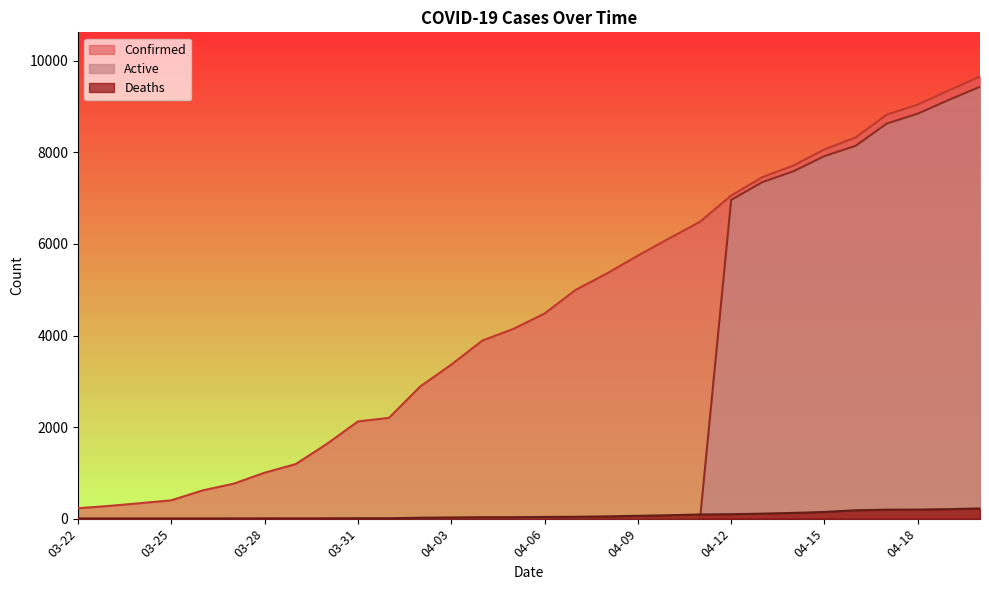

What is the average value of the Confirmed series?

4458